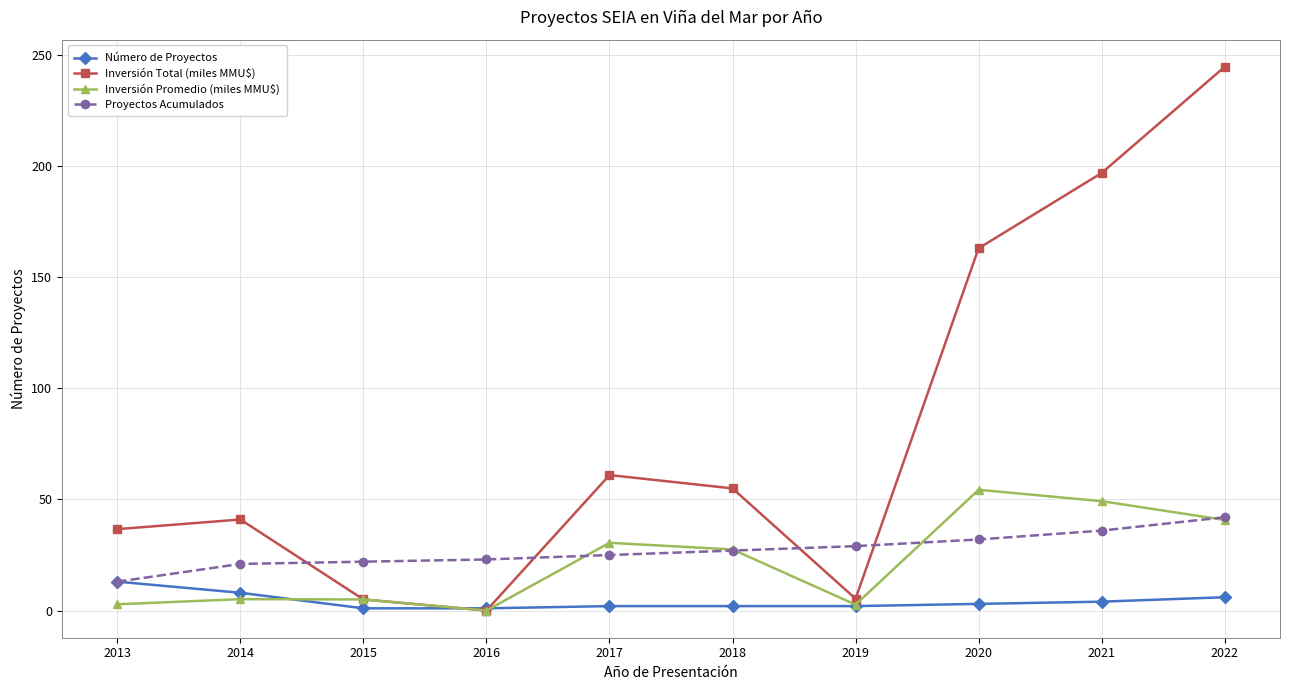

Which series has the largest total across all categories?

Inversión Total (miles MMU$)